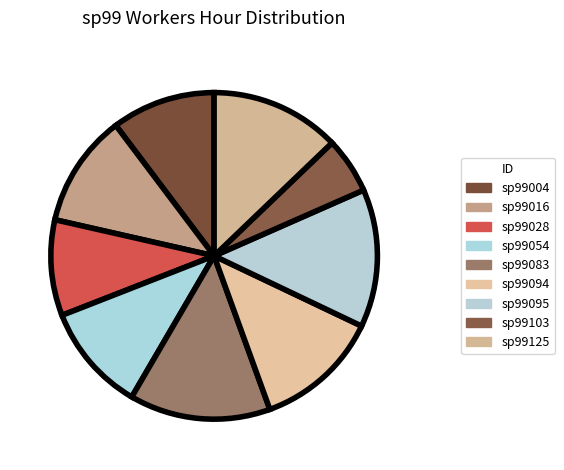

How many slices are in this pie chart?

9